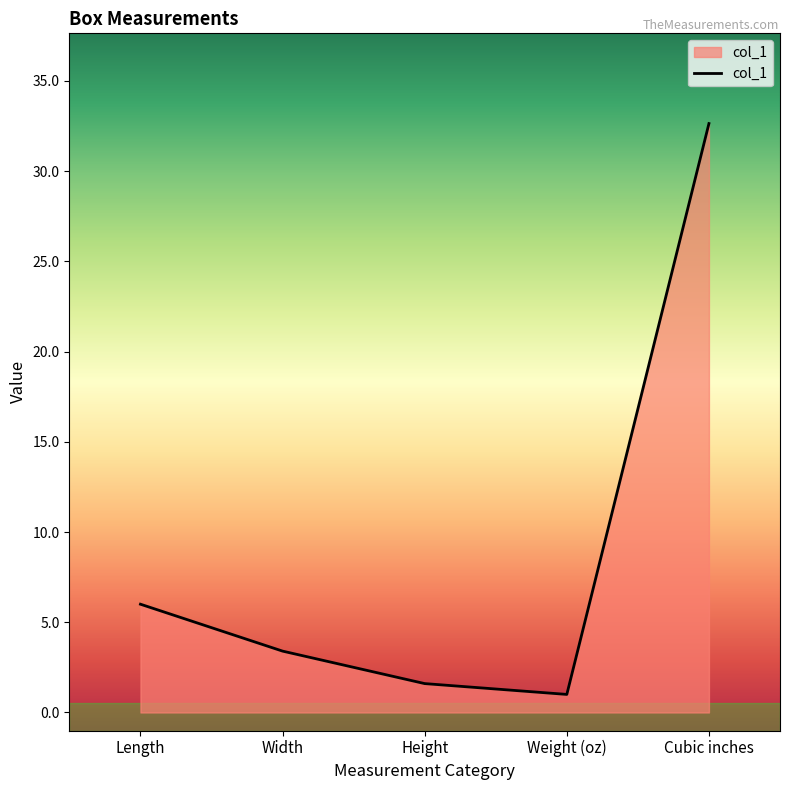

The chart shows a value of 1.6 at Height. True or false?

True